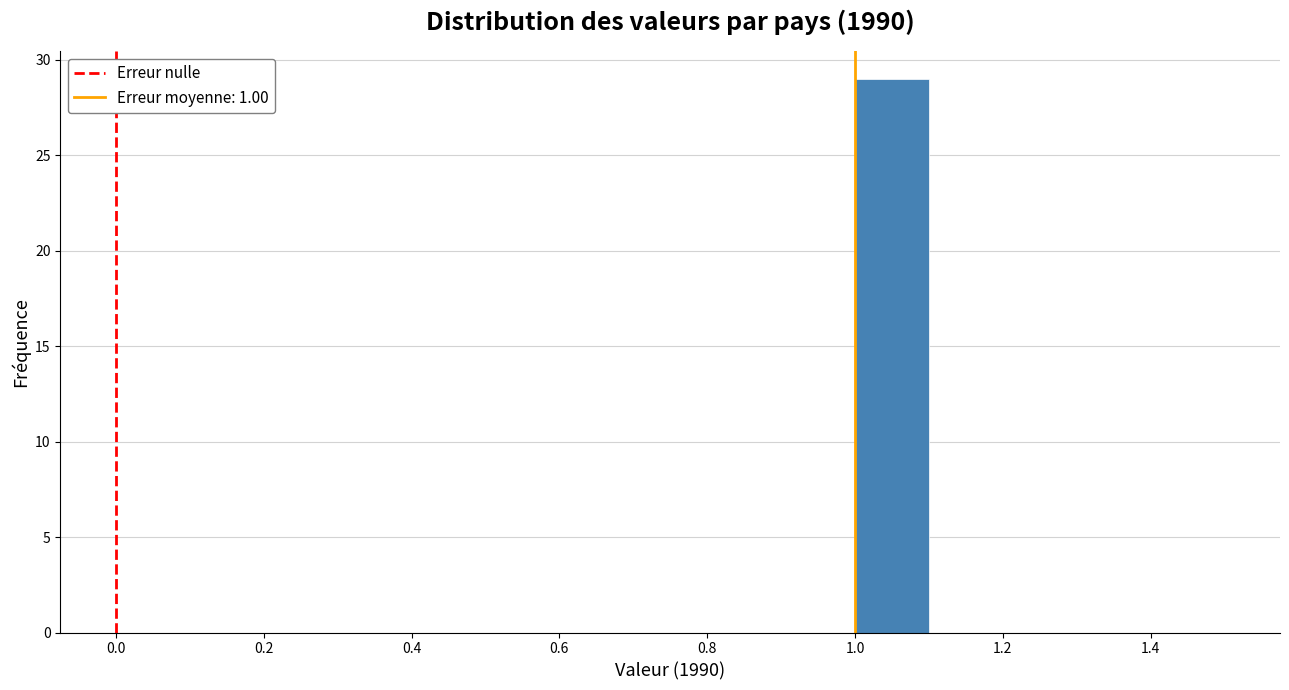

Reading left to right, list every bar in this chart as the range it spans on the x-axis followed by its height. The values are not printed on the chart, so give them approximately, as read against the axis.

0.5 to 0.6: 0
0.6 to 0.7: 0
0.7 to 0.8: 0
0.8 to 0.9: 0
0.9 to 1.0: 0
1.0 to 1.1: 29
1.1 to 1.2: 0
1.2 to 1.3: 0
1.3 to 1.4: 0
1.4 to 1.5: 0